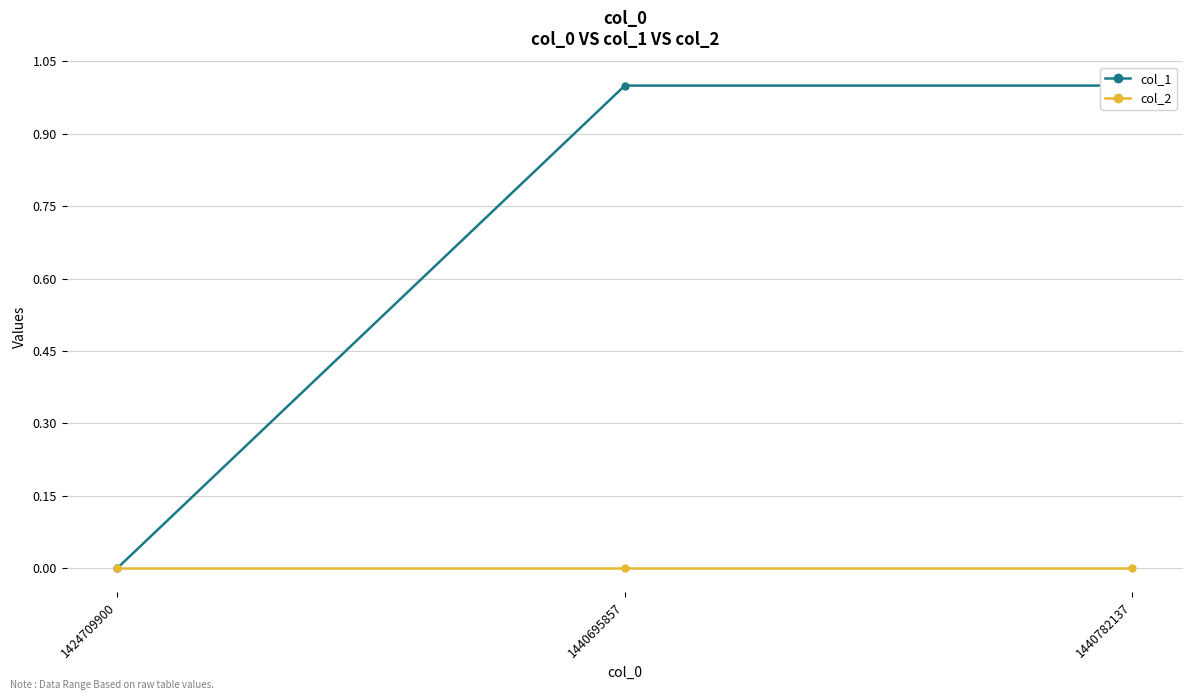

At 1440782137, list the series in order from largest to smallest.

col_1, col_2